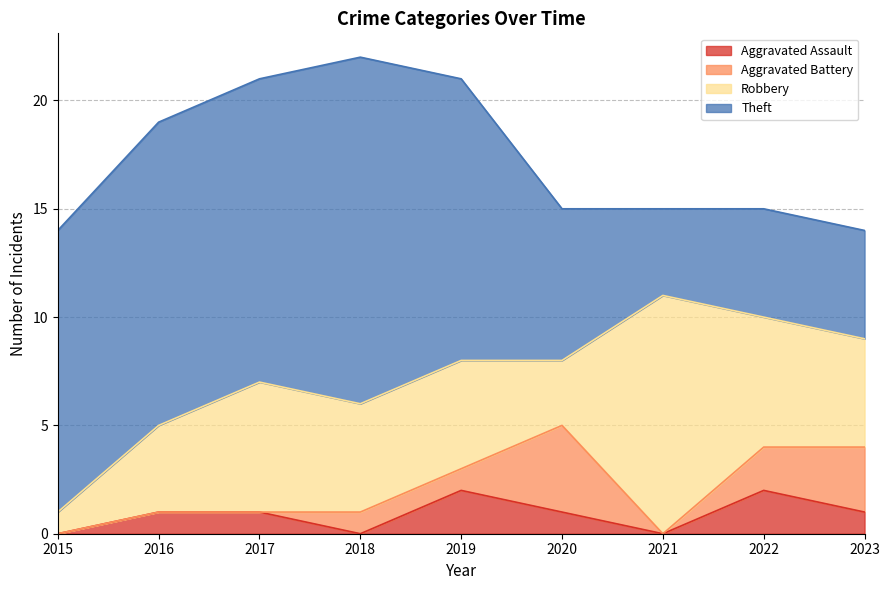

What is the difference between the maximum and second lowest values in the Robbery series?

8